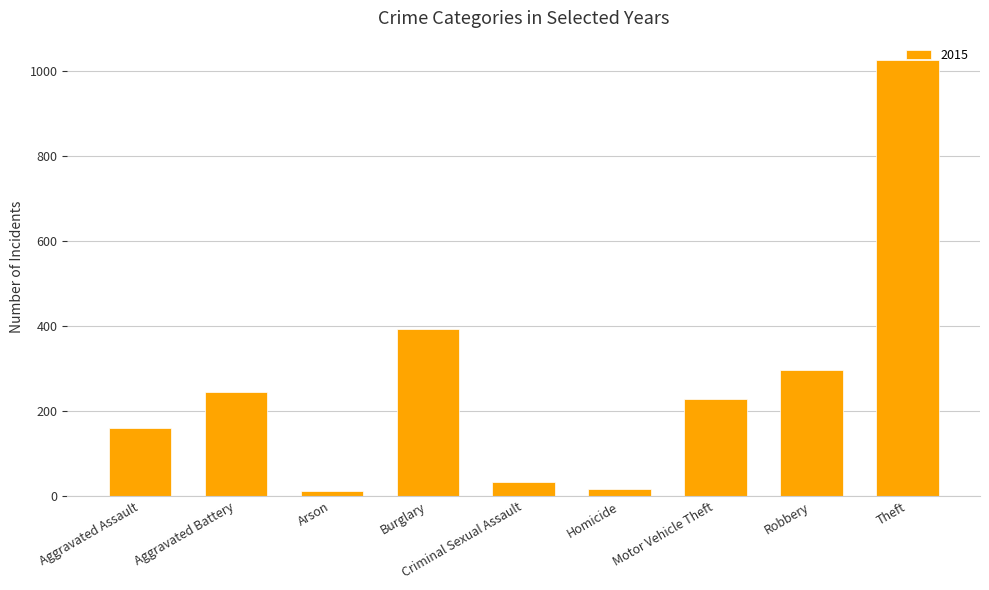

What is the difference between the values at Aggravated Assault and Theft?

867